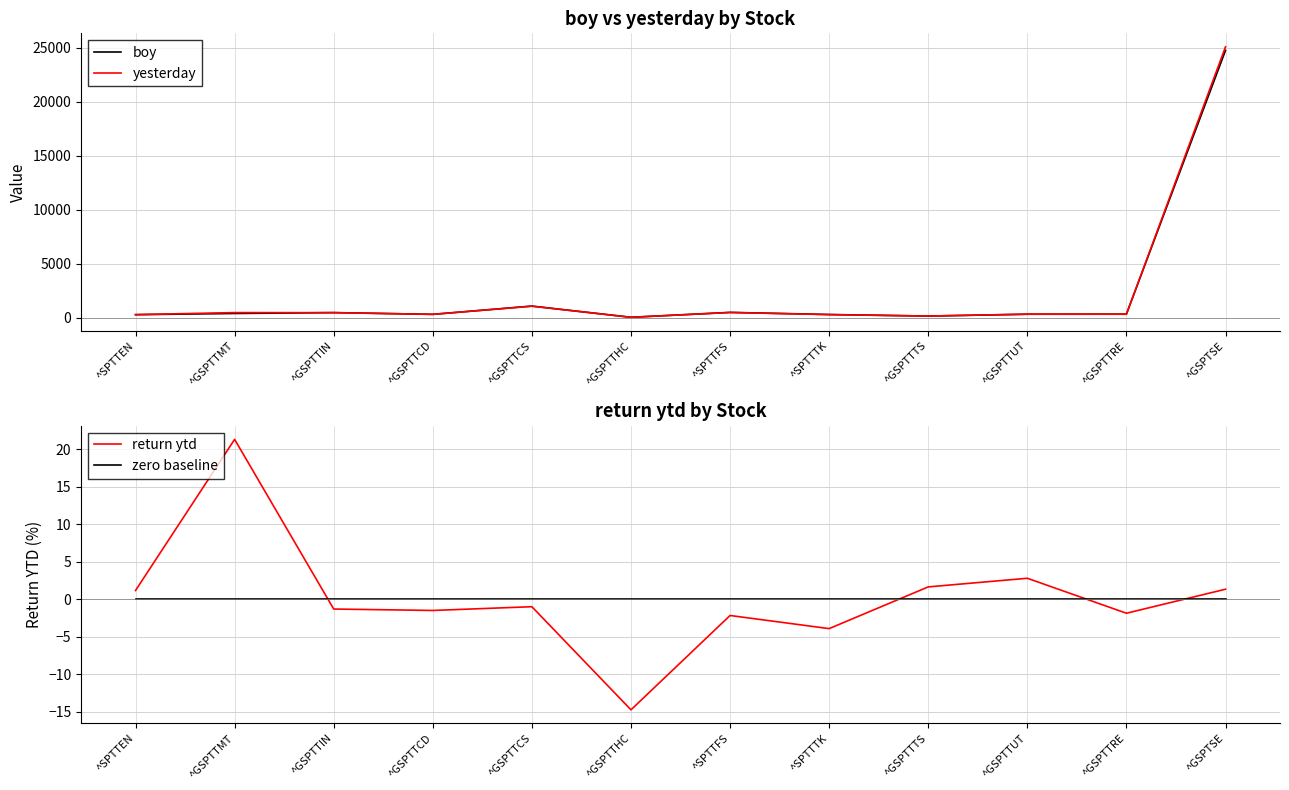

Where is the first local minimum for yesterday?

^GSPTTCD